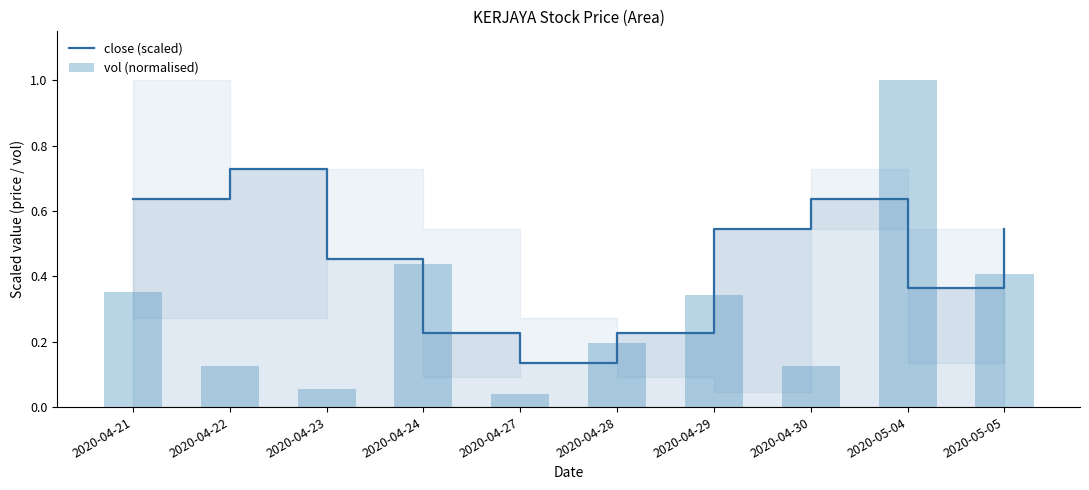

What is the value of the close (scaled) bar at the 1st from the left?

0.6